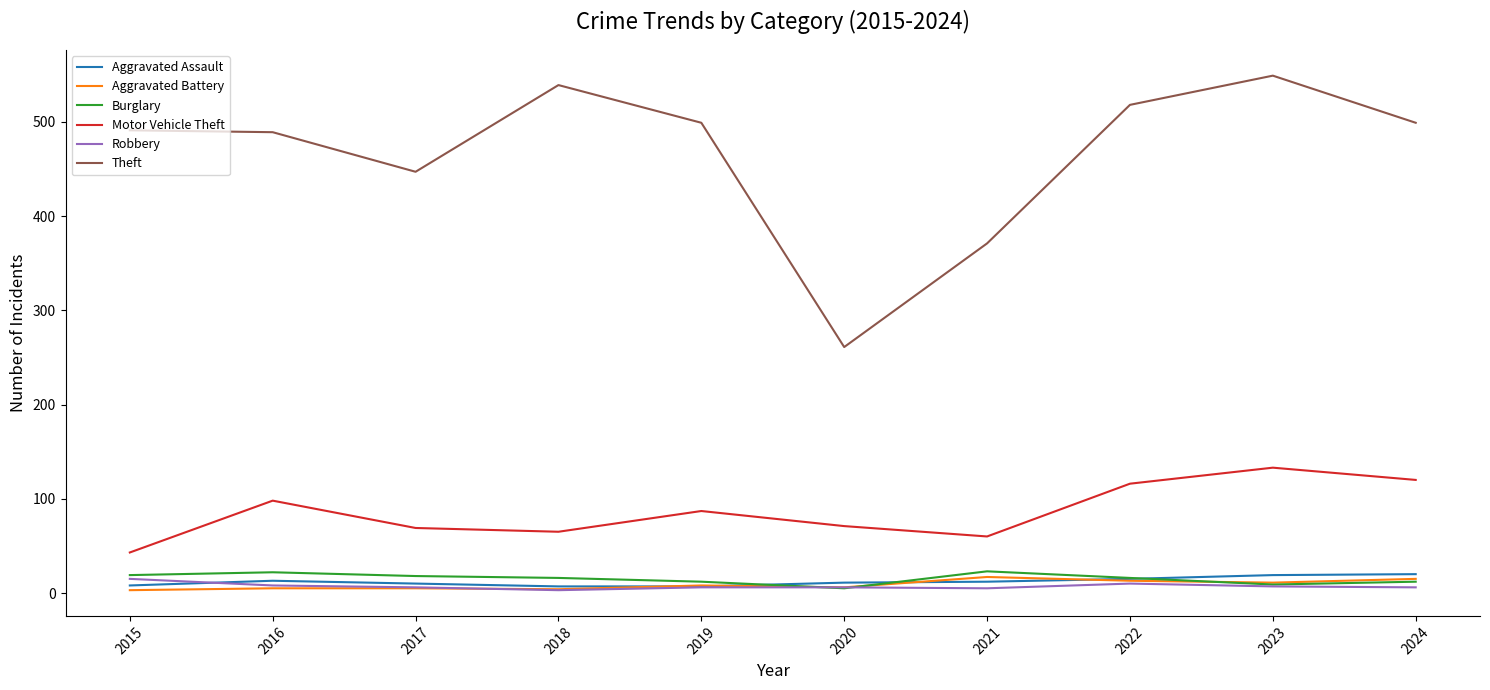

True or false: Robbery and Theft cross at least once.

False